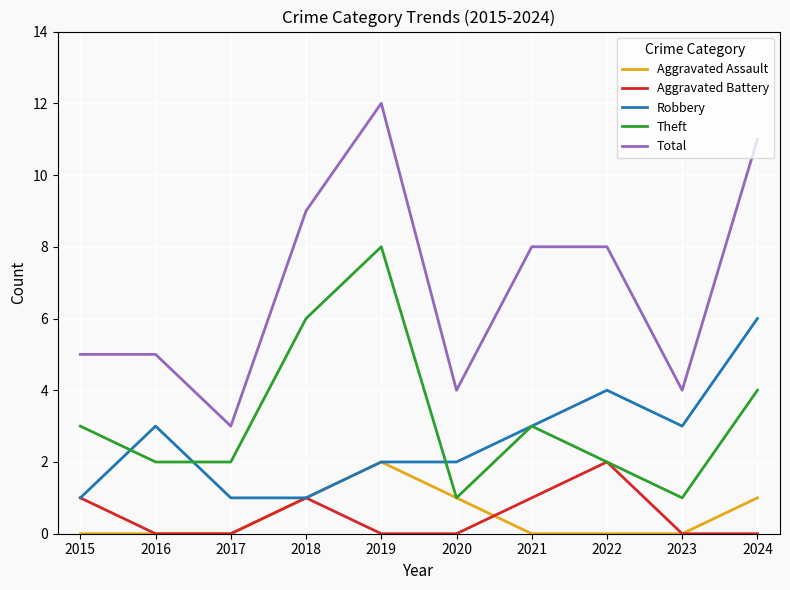

Reading left to right, transcribe all the data shown in this chart.

Aggravated Assault: 0	0	0	1	2	1	0	0	0	1
Aggravated Battery: 1	0	0	1	0	0	1	2	0	0
Robbery: 1	3	1	1	2	2	3	4	3	6
Theft: 3	2	2	6	8	1	3	2	1	4
Total: 5	5	3	9	12	4	8	8	4	11